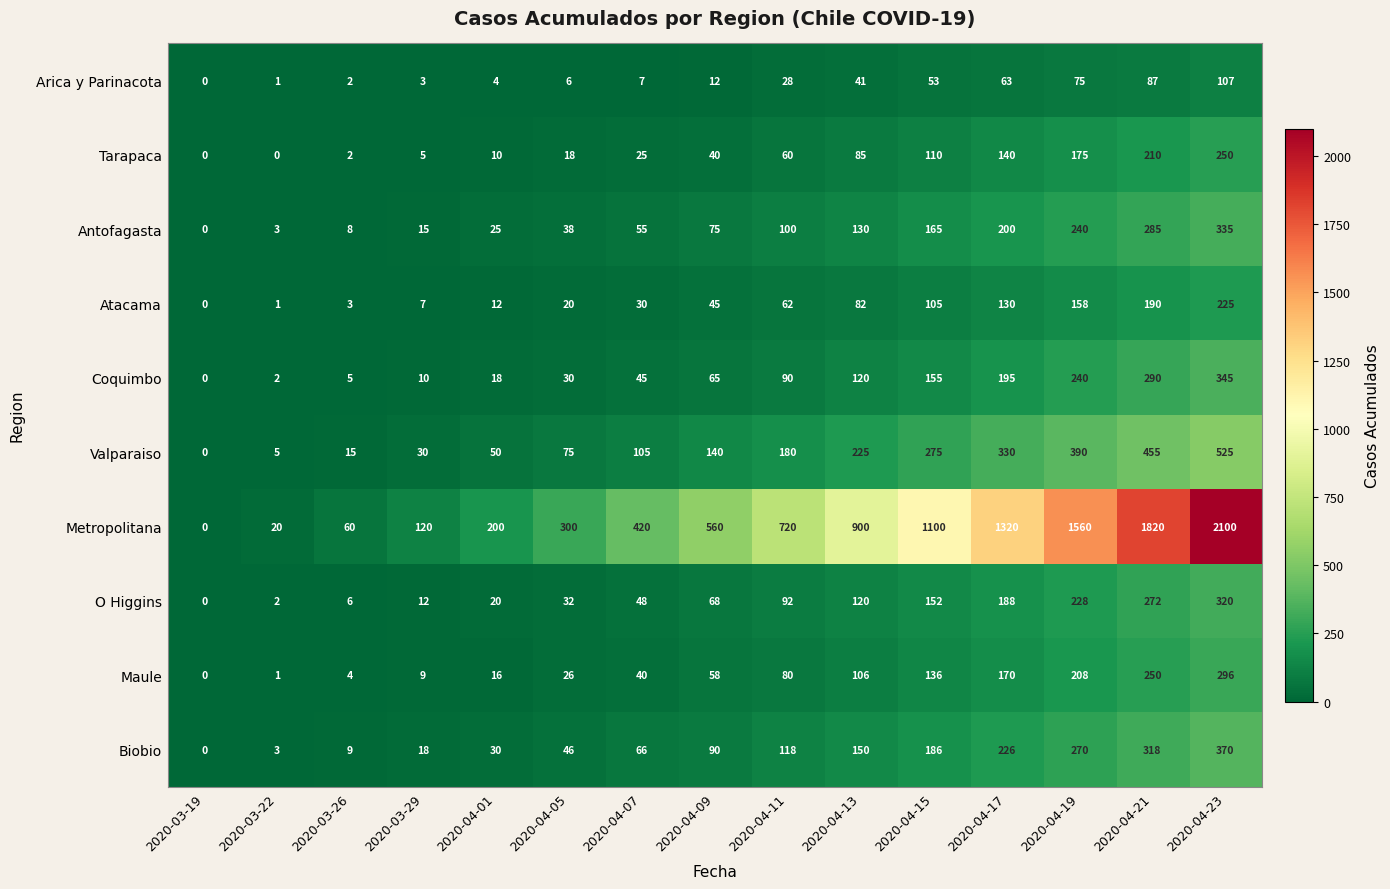

How many data points does each series have?

15